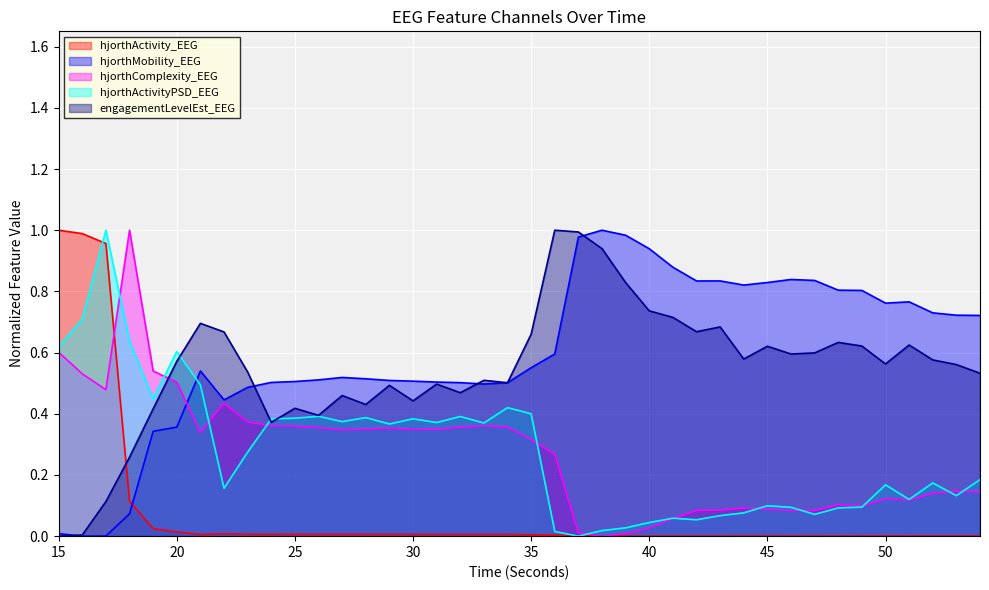

Reading left to right, transcribe all the data shown in this chart.

hjorthActivity_EEG: 15=1.0	16=1.0	17=1.0	18=0.1	19=0.0	20=0.0	21=0.0	22=0.0	23=0.0	24=0.0	25=0.0	26=0.0	27=0.0	28=0.0	29=0.0	30=0.0	31=0.0	32=0.0	33=0.0	34=0.0	35=0.0	36=0.0	37=0.0	38=0.0	39=0.0	40=0.0	41=0.0	42=0.0	43=0.0	44=0.0	45=0.0	46=0.0	47=0.0	48=0.0	49=0.0	50=0.0	51=0.0	52=0.0	53=0.0	54=0.0
hjorthMobility_EEG: 15=0.0	16=0.0	17=0.0	18=0.1	19=0.3	20=0.4	21=0.5	22=0.4	23=0.5	24=0.5	25=0.5	26=0.5	27=0.5	28=0.5	29=0.5	30=0.5	31=0.5	32=0.5	33=0.5	34=0.5	35=0.6	36=0.6	37=1.0	38=1.0	39=1.0	40=0.9	41=0.9	42=0.8	43=0.8	44=0.8	45=0.8	46=0.8	47=0.8	48=0.8	49=0.8	50=0.8	51=0.8	52=0.7	53=0.7	54=0.7
hjorthComplexity_EEG: 15=0.6	16=0.5	17=0.5	18=1.0	19=0.5	20=0.5	21=0.3	22=0.4	23=0.4	24=0.4	25=0.4	26=0.4	27=0.3	28=0.4	29=0.4	30=0.3	31=0.3	32=0.4	33=0.4	34=0.4	35=0.3	36=0.3	37=0.0	38=0.0	39=0.0	40=0.0	41=0.1	42=0.1	43=0.1	44=0.1	45=0.1	46=0.1	47=0.1	48=0.1	49=0.1	50=0.1	51=0.1	52=0.1	53=0.1	54=0.1
hjorthActivityPSD_EEG: 15=0.6	16=0.7	17=1.0	18=0.6	19=0.4	20=0.6	21=0.5	22=0.2	23=0.3	24=0.4	25=0.4	26=0.4	27=0.4	28=0.4	29=0.4	30=0.4	31=0.4	32=0.4	33=0.4	34=0.4	35=0.4	36=0.0	37=0.0	38=0.0	39=0.0	40=0.0	41=0.1	42=0.1	43=0.1	44=0.1	45=0.1	46=0.1	47=0.1	48=0.1	49=0.1	50=0.2	51=0.1	52=0.2	53=0.1	54=0.2
engagementLevelEst_EEG: 15=0.0	16=0.0	17=0.1	18=0.3	19=0.4	20=0.6	21=0.7	22=0.7	23=0.5	24=0.4	25=0.4	26=0.4	27=0.5	28=0.4	29=0.5	30=0.4	31=0.5	32=0.5	33=0.5	34=0.5	35=0.7	36=1.0	37=1.0	38=0.9	39=0.8	40=0.7	41=0.7	42=0.7	43=0.7	44=0.6	45=0.6	46=0.6	47=0.6	48=0.6	49=0.6	50=0.6	51=0.6	52=0.6	53=0.6	54=0.5